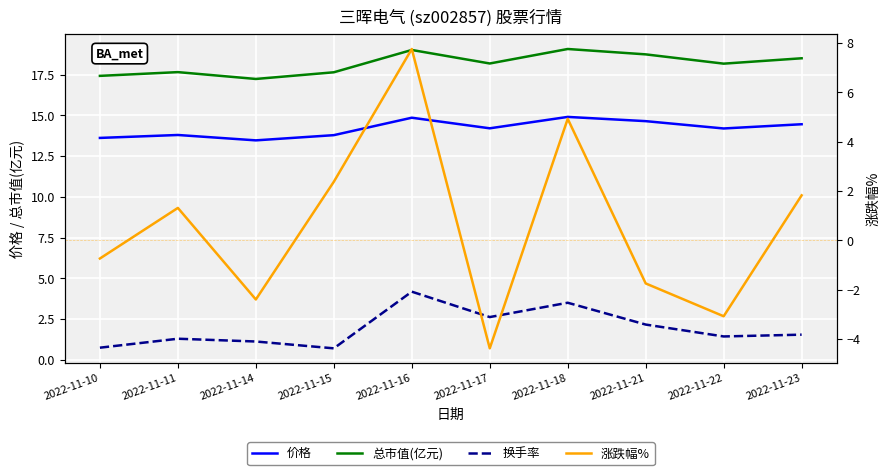

At which category does 价格 reach its first local peak?

2022-11-11